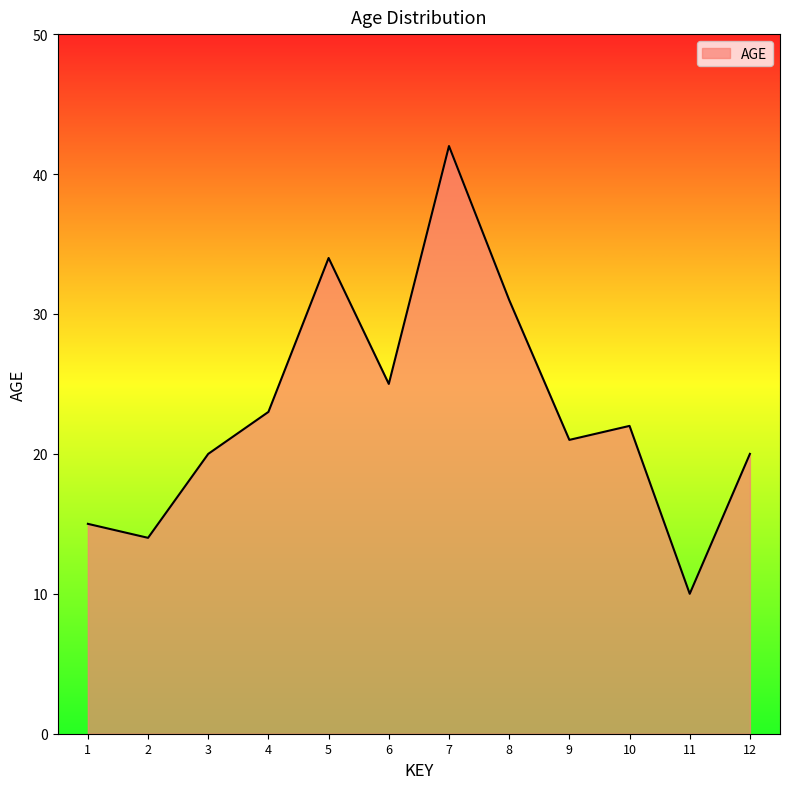

What is the difference between the maximum and minimum values?

32